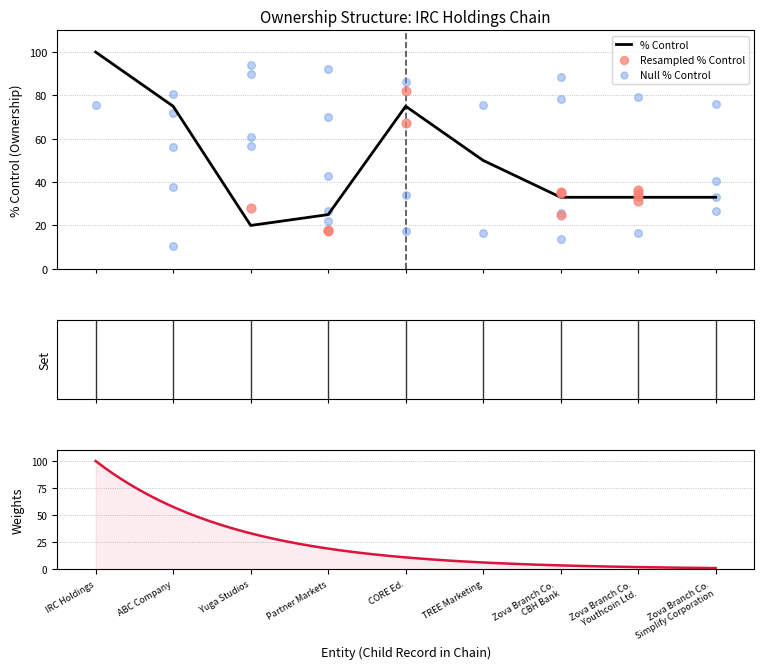

What is the minimum value for % Control?

20